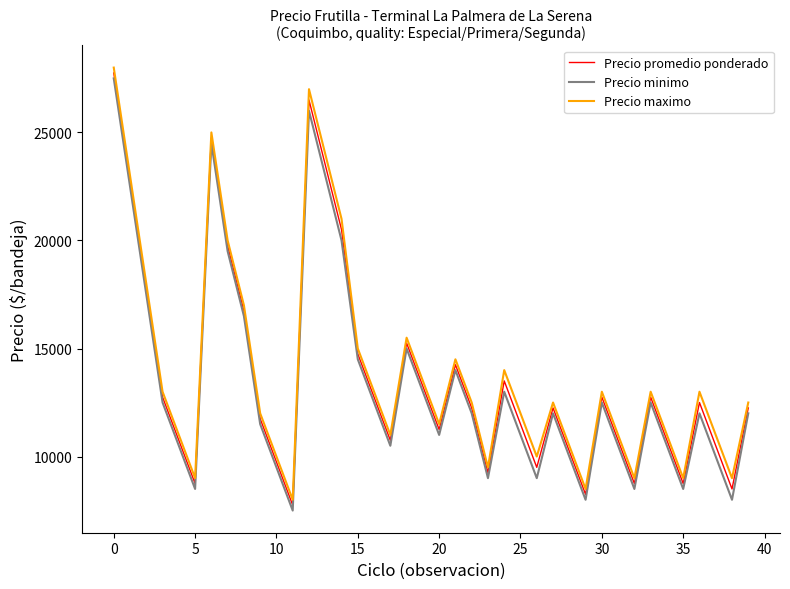

What is the greatest value displayed?

28000